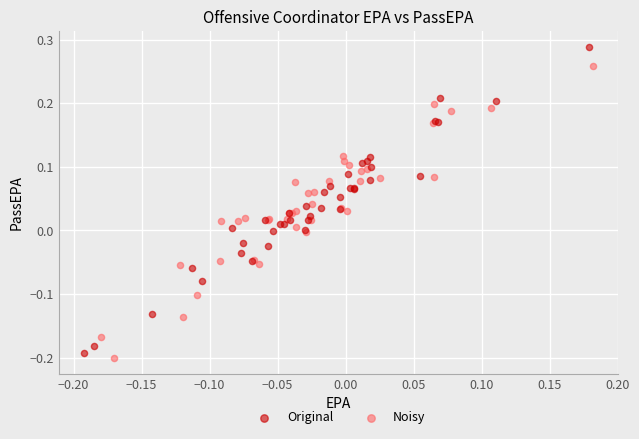

Which series reaches the maximum Y coordinate?

Original